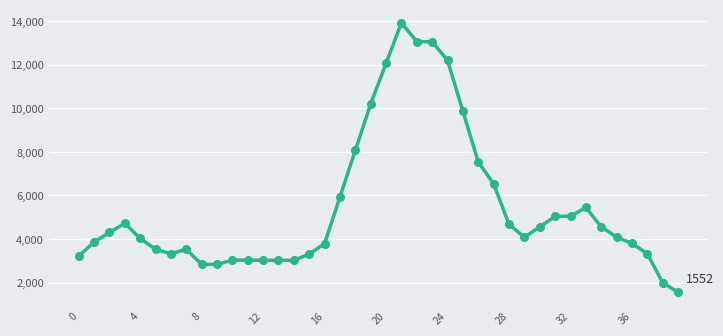

What is the minimum value shown in the chart?

1552.2